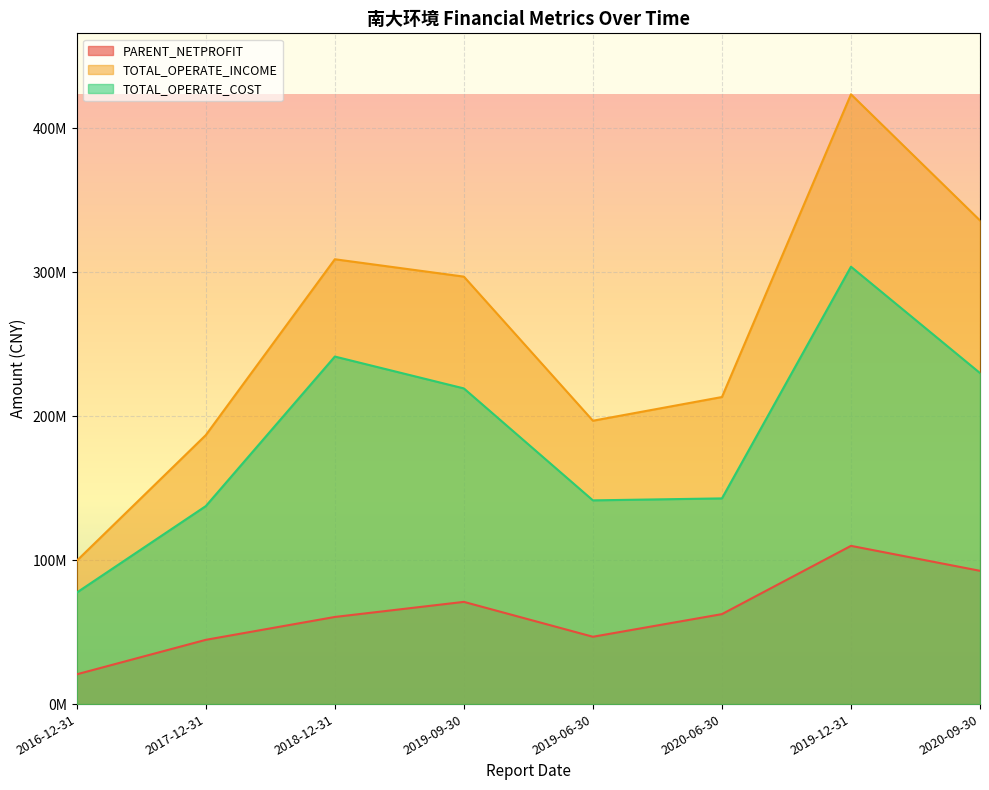

True or false: TOTAL_OPERATE_COST and PARENT_NETPROFIT intersect in this chart.

False